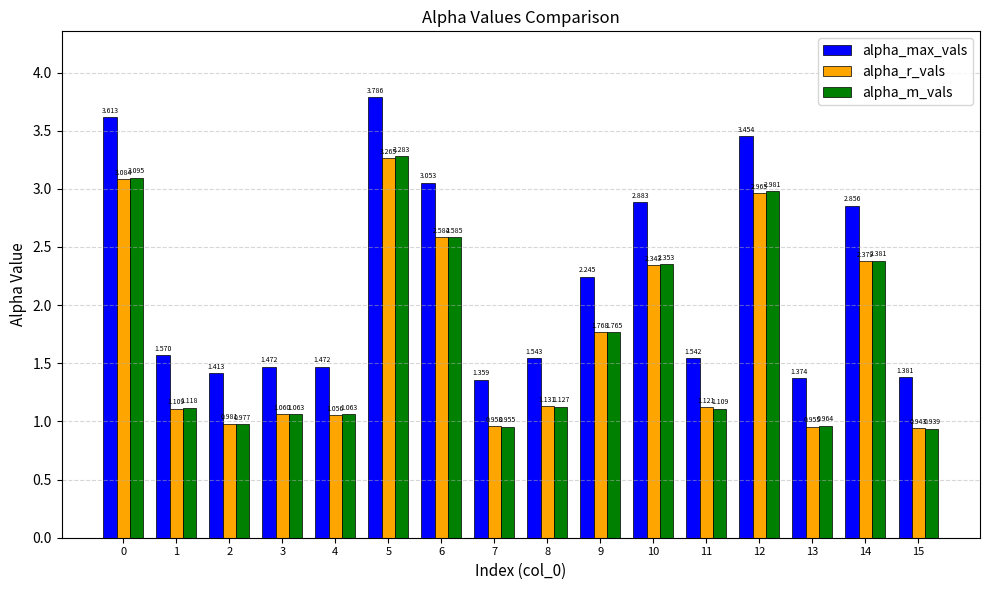

Between 5 and 15, which series saw the biggest shift?

alpha_max_vals